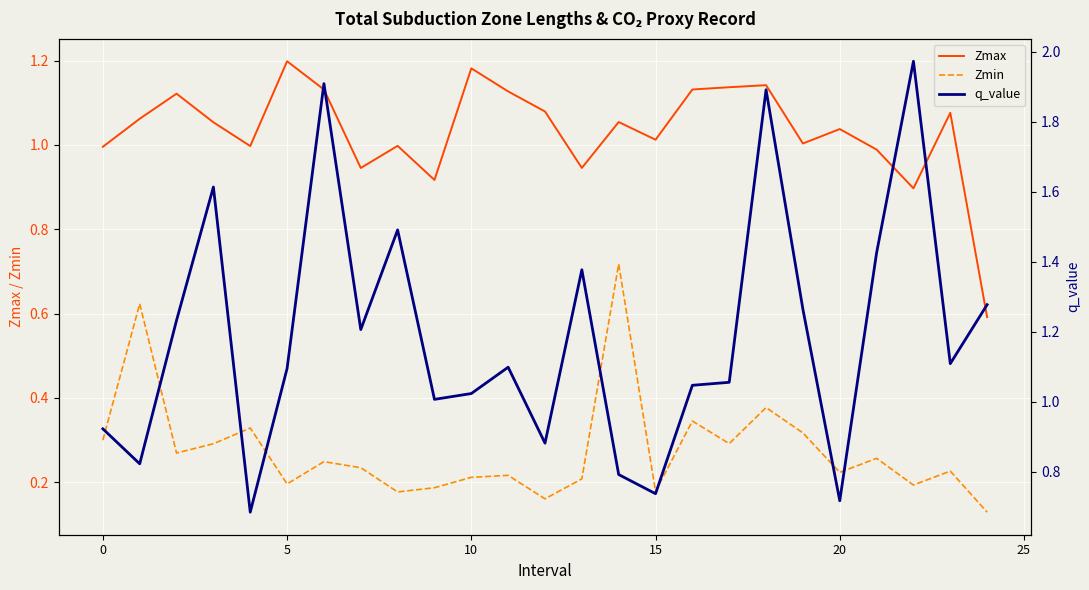

How many lines are shown in the chart?

3